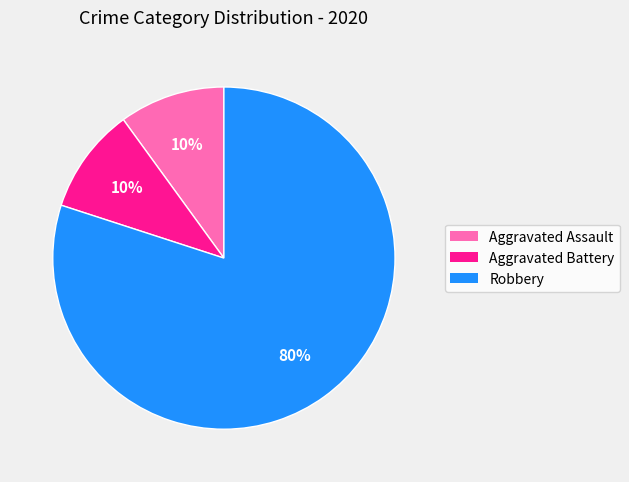

To the nearest percent, what is the difference between the largest and smallest slice percentages?

70%